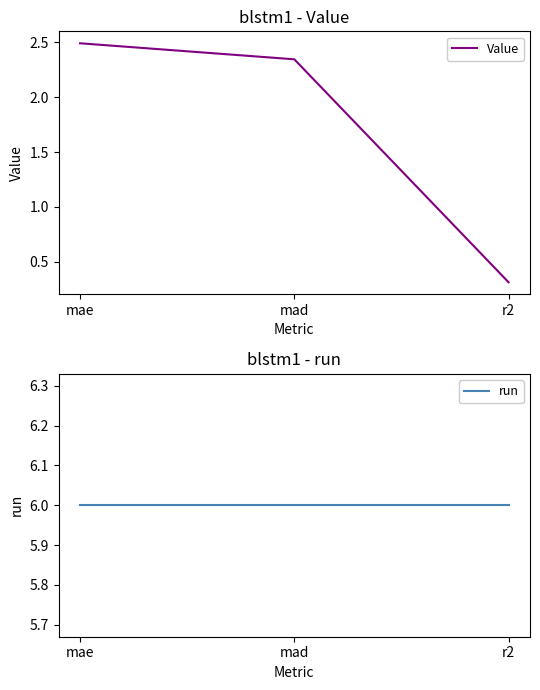

True or false: Value has a value of 0.4 at r2.

False